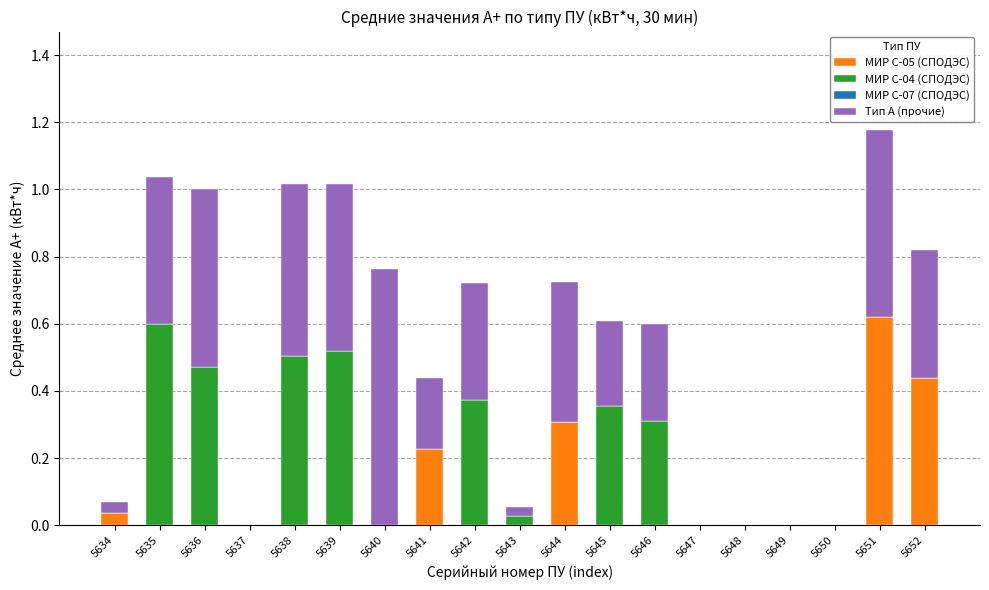

Is it true that МИР С-05 (СПОДЭС) equals 0.0 at 5649?

True